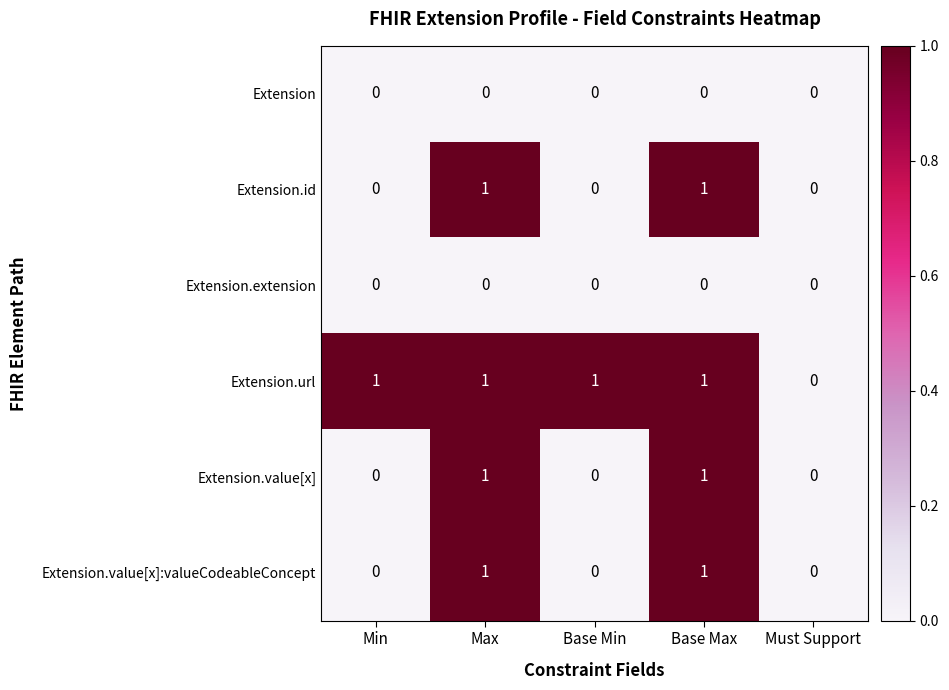

Is it true that Extension.extension equals 0 at Must Support?

True